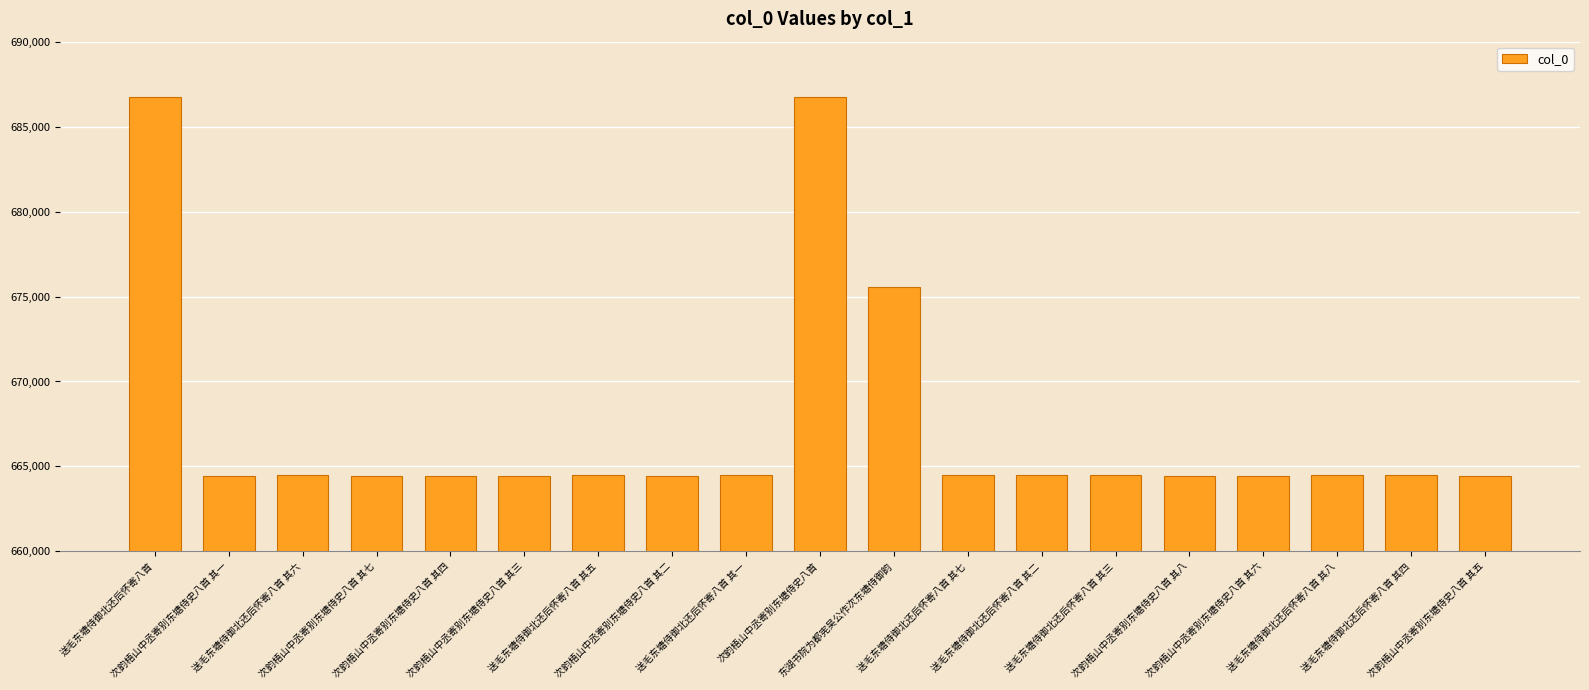

What is the maximum value shown in the chart?

686738